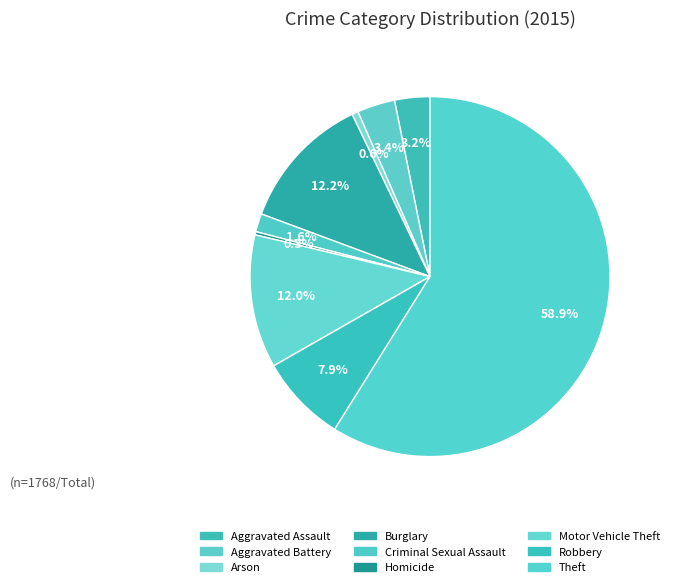

What percentage is the Aggravated Battery slice, to the nearest percent?

3%